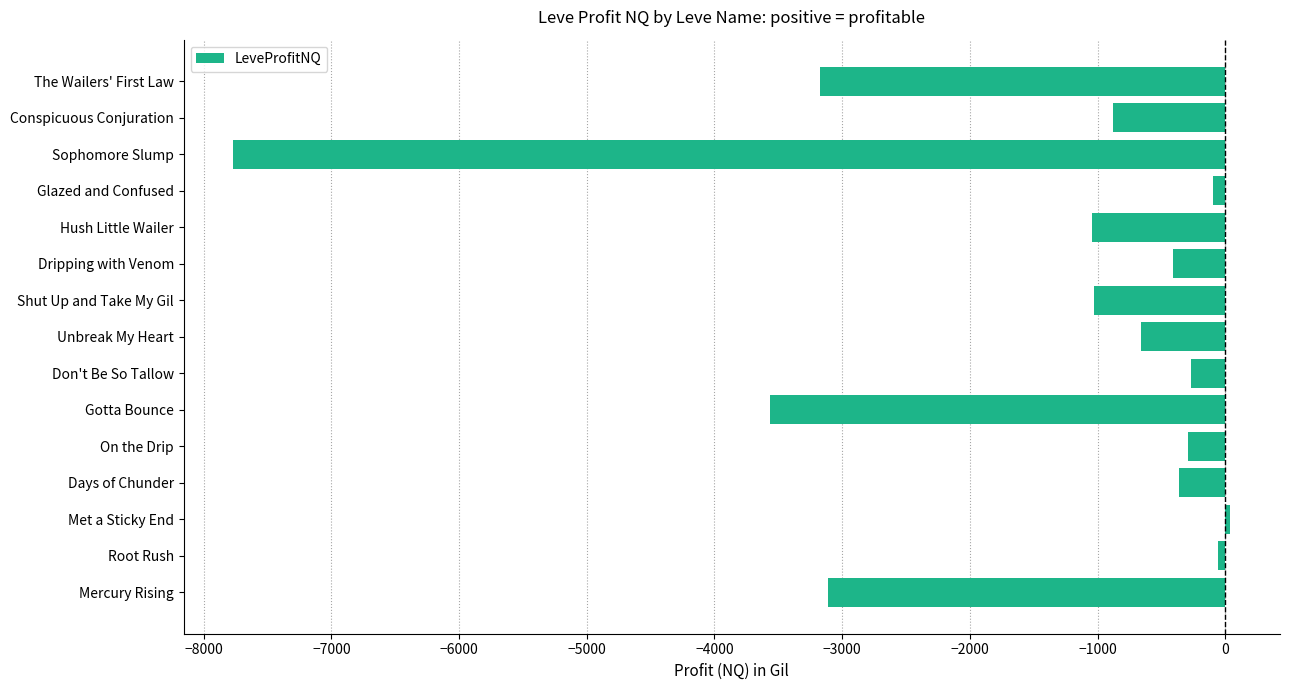

What value does the data have at Conspicuous Conjuration?

-881.5